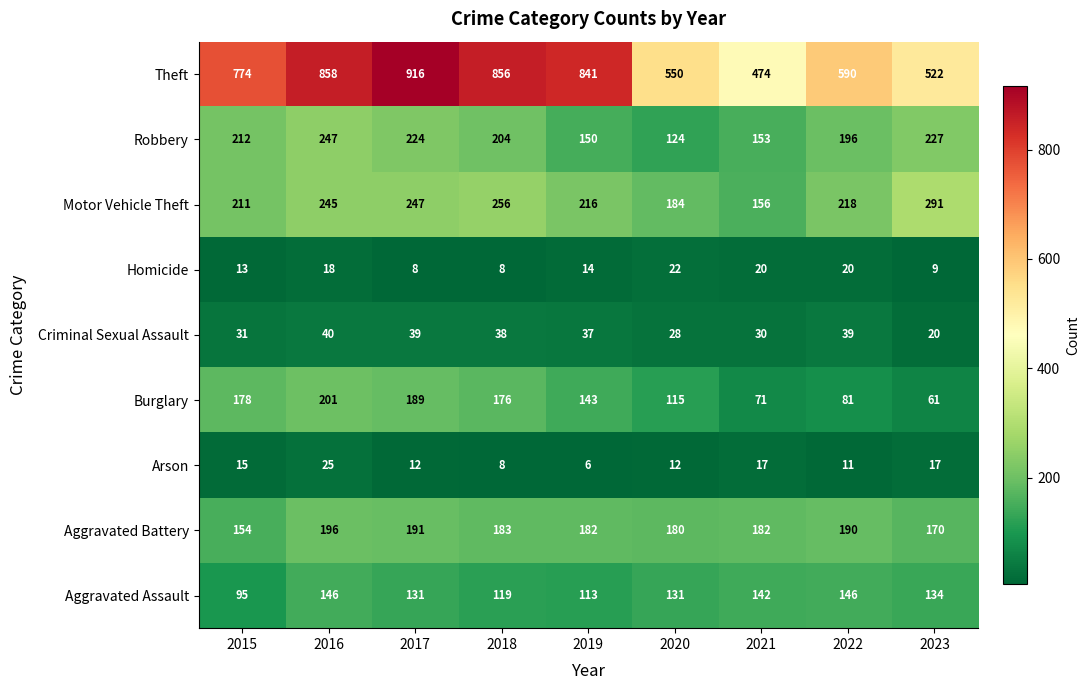

Which series has the widest spread of values?

Theft